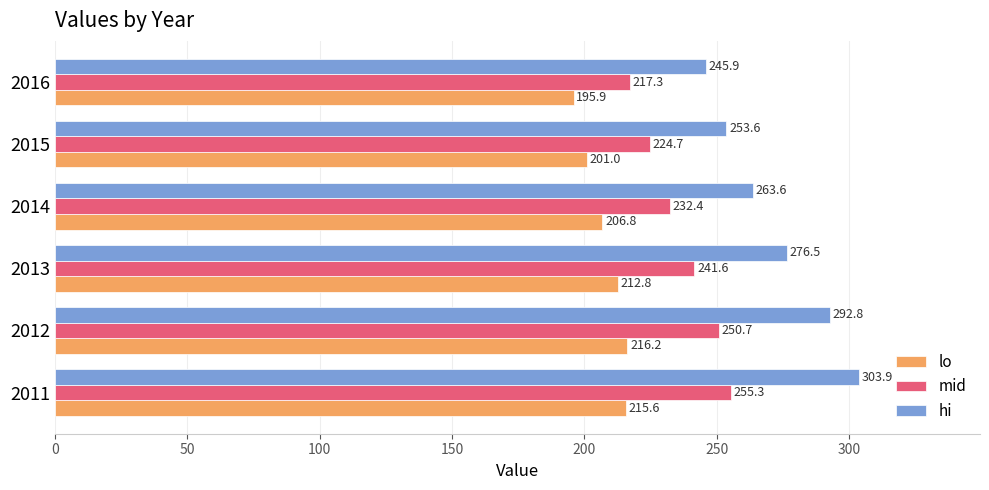

True or false: hi has a value of 245.9 at 2016.

True